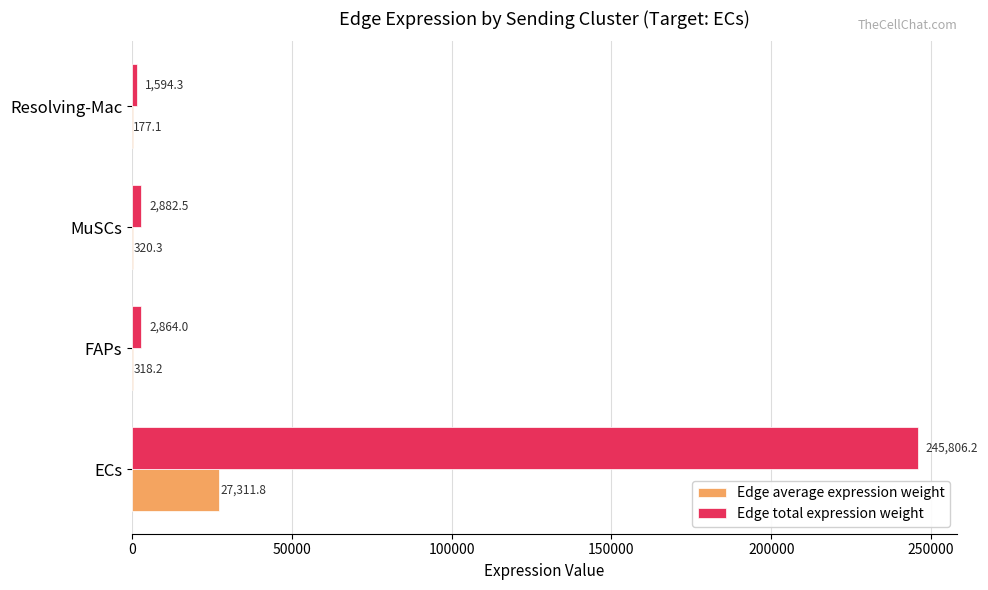

Where is Edge total expression weight nearest to the value 123700?

MuSCs